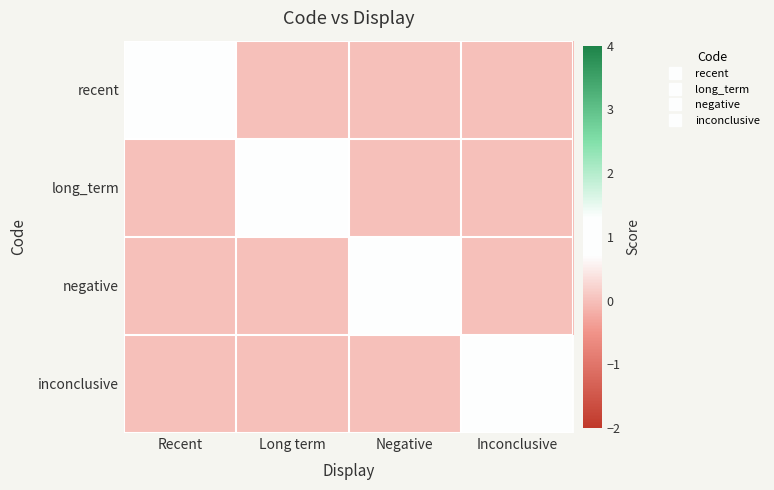

Reading left to right, extract all data points from this chart.

recent: Recent=1	Long term=0	Negative=0	Inconclusive=0
long_term: Recent=0	Long term=1	Negative=0	Inconclusive=0
negative: Recent=0	Long term=0	Negative=1	Inconclusive=0
inconclusive: Recent=0	Long term=0	Negative=0	Inconclusive=1